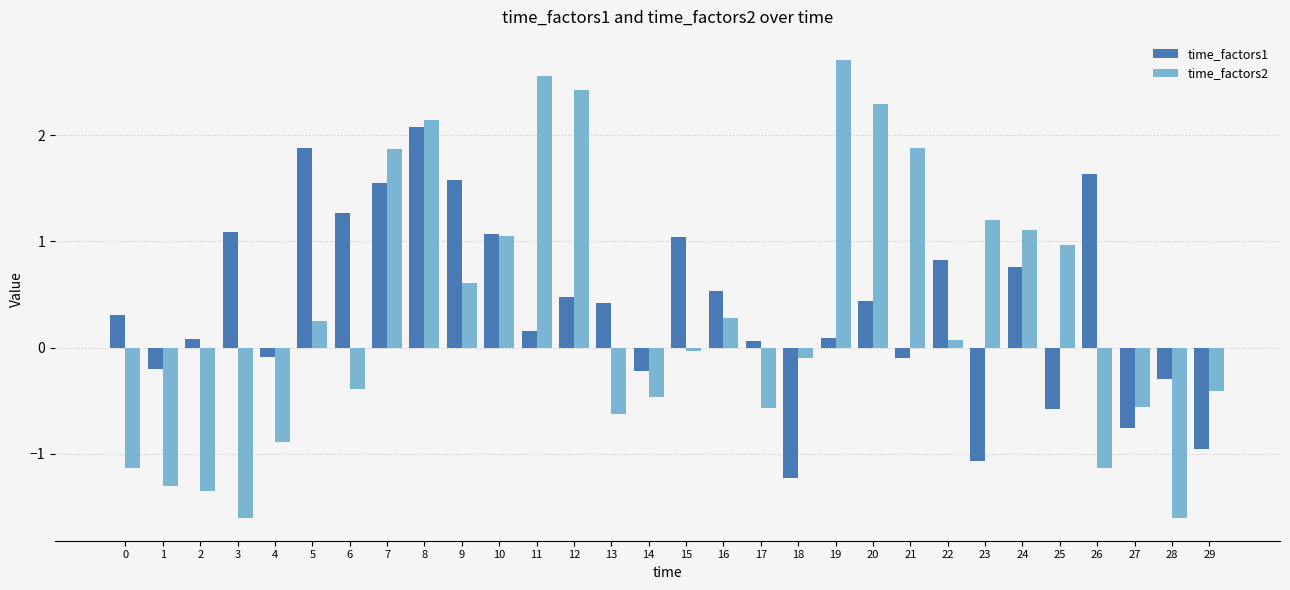

How many groups of bars are there?

30